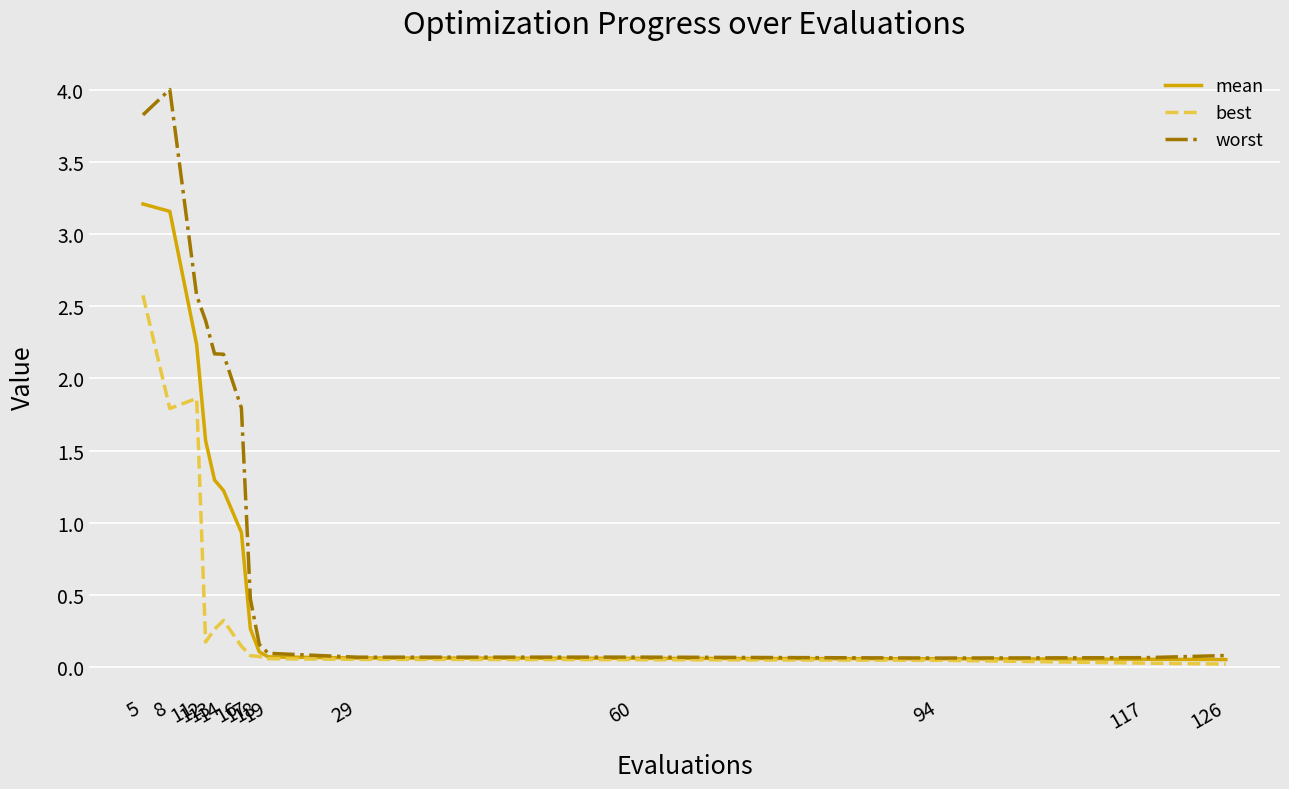

Which series has the widest spread of values?

worst